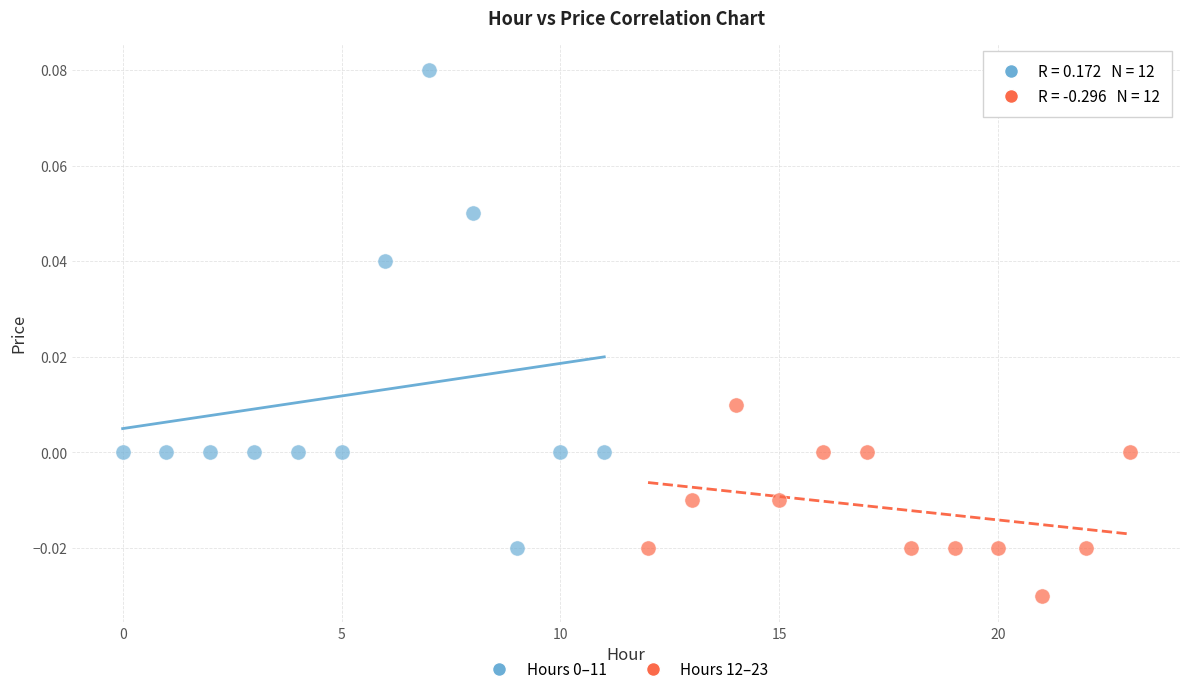

Which series reaches the minimum Y coordinate?

Hours 12–23